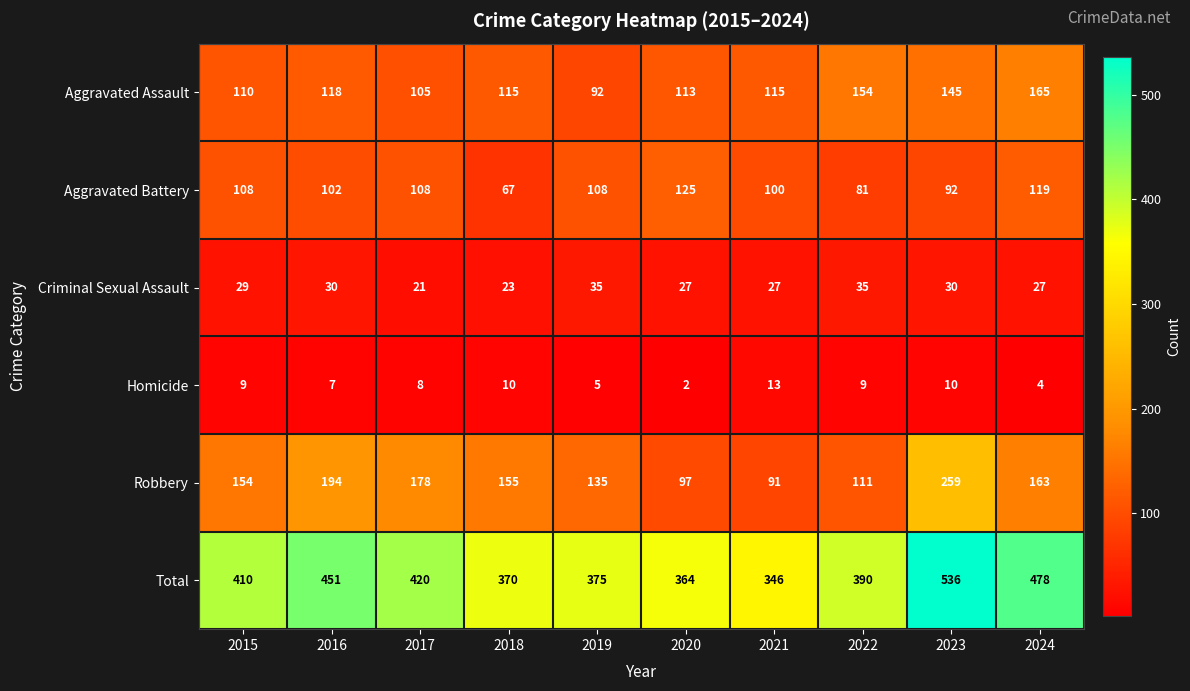

What is the difference between the second highest and minimum values in the Total series?

132